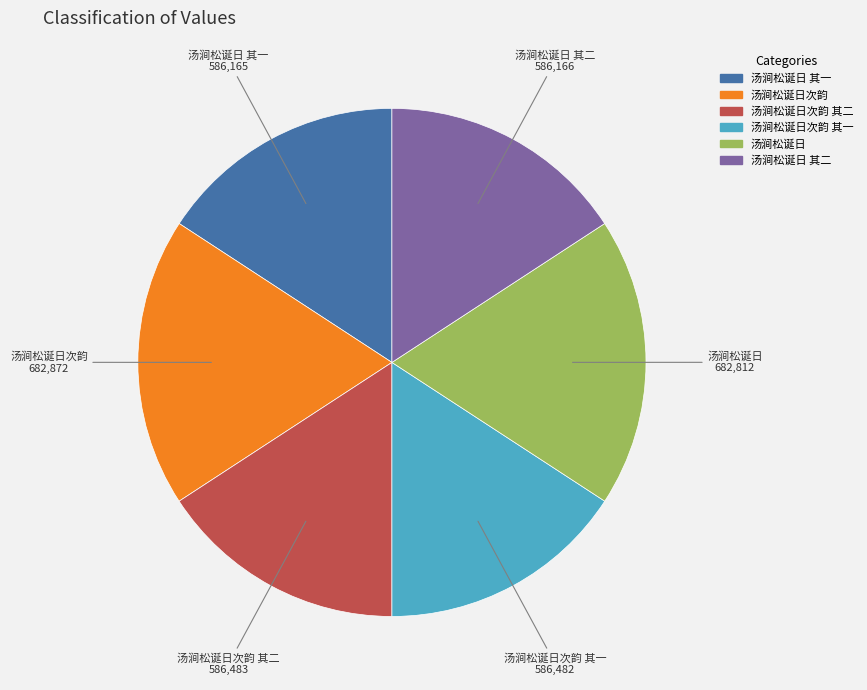

How many segments does this pie chart have?

6